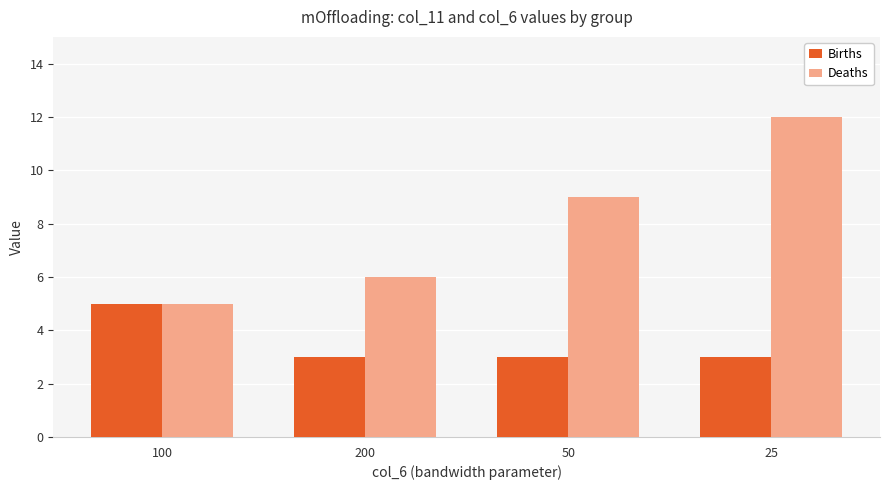

Reading left to right, extract all data points from this chart.

Births: 5	3	3	3
Deaths: 5	6	9	12